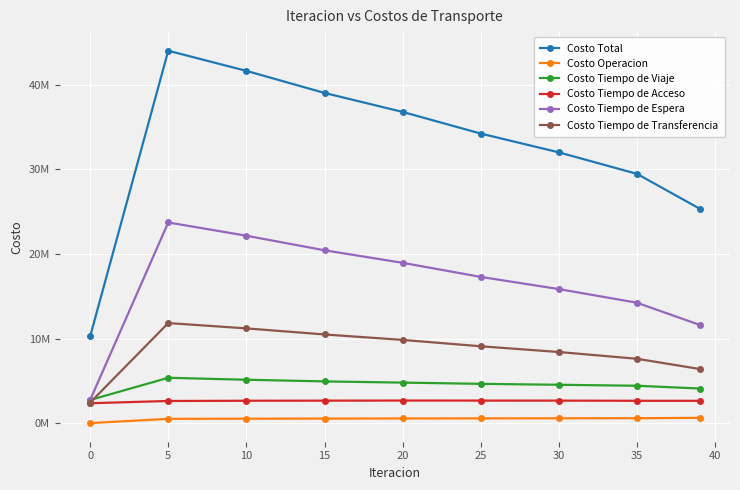

Which series has the widest spread of values?

Costo Total